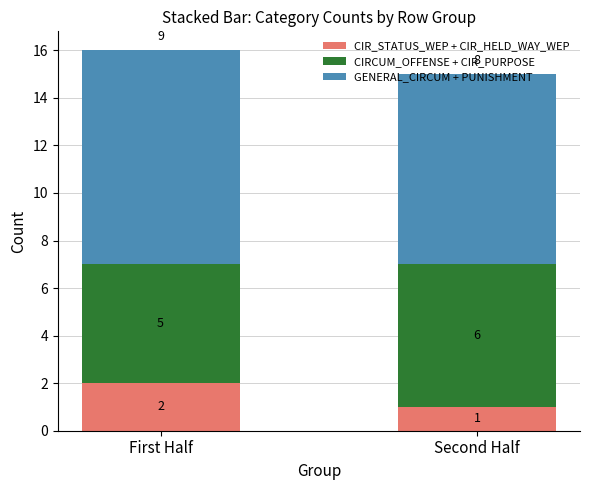

Count the number of categories in the chart.

2